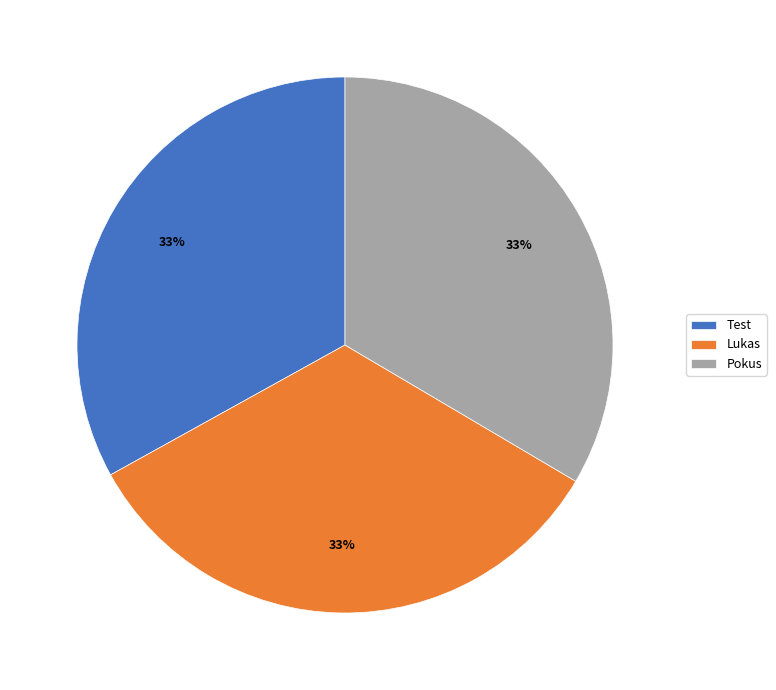

How many slices are in this pie chart?

3